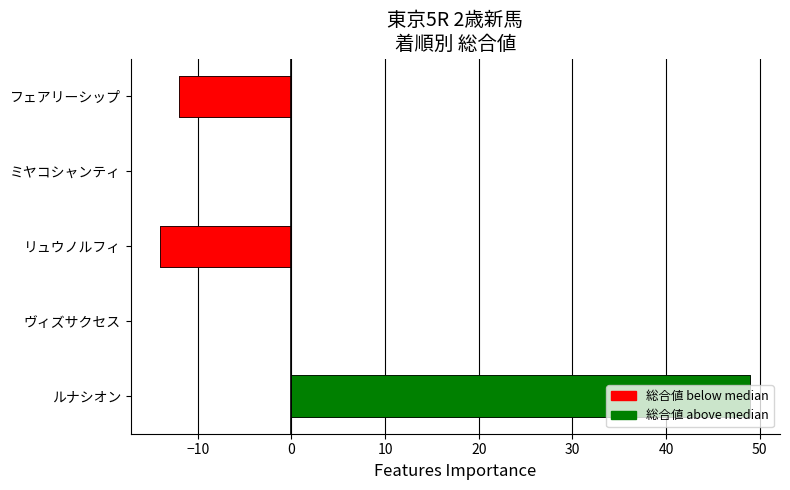

What is the label of the 4th bar from the left?

ミヤコシャンティ